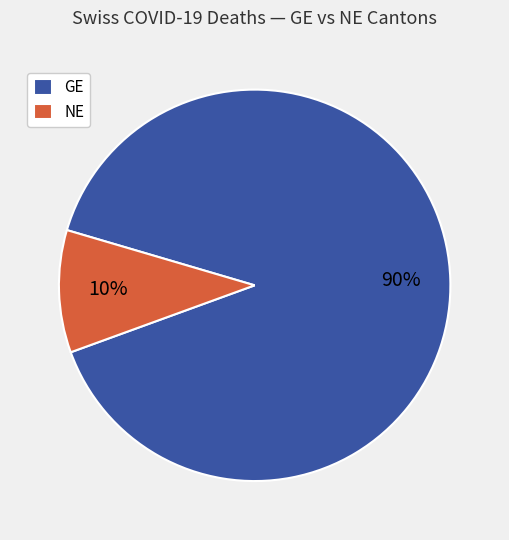

To the nearest percent, what portion does NE represent?

10%